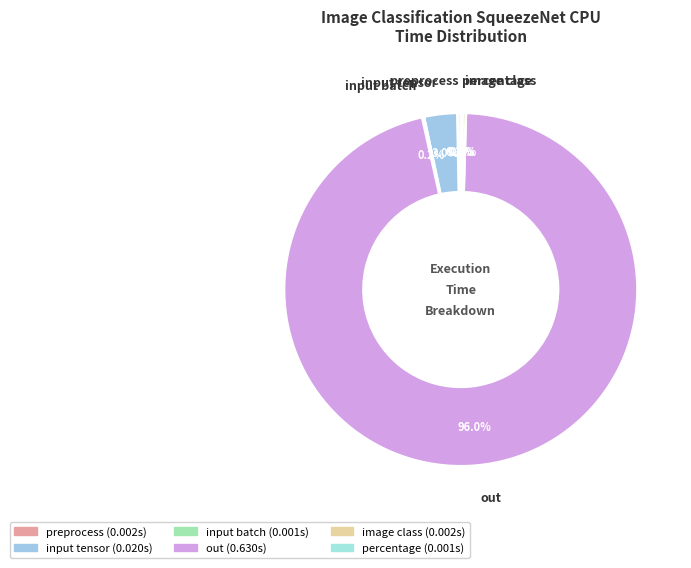

Which category has the biggest portion of the pie?

out